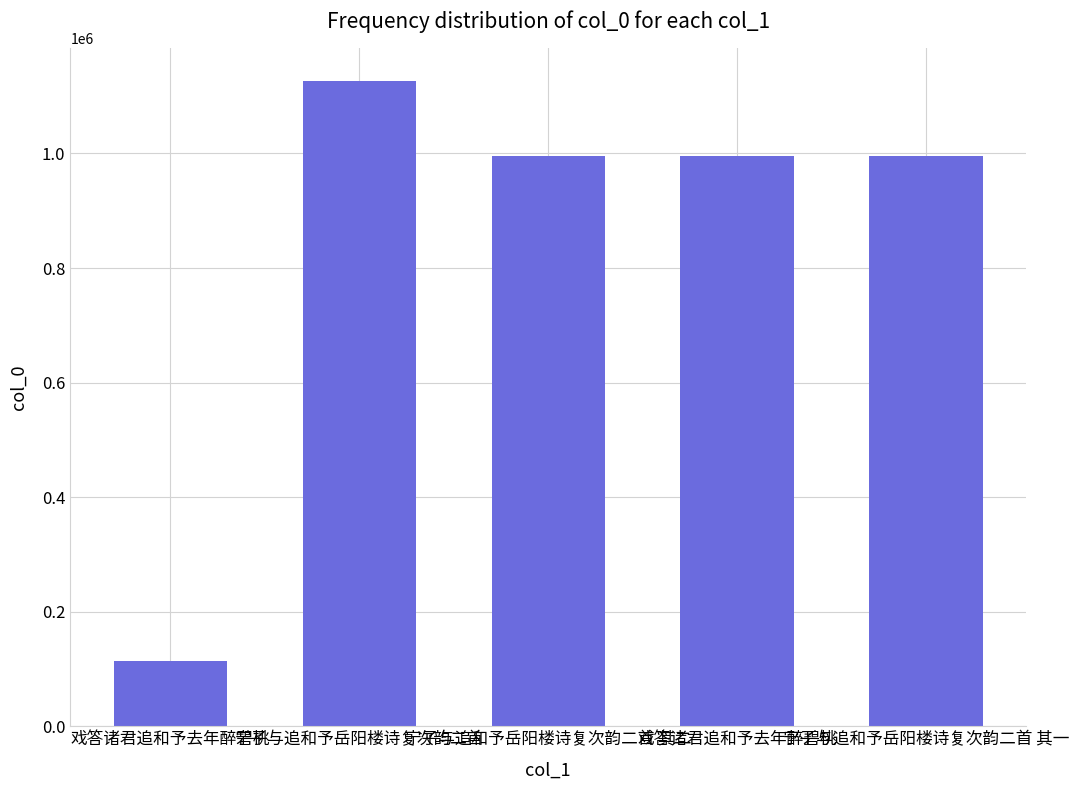

True or false: the data shows 995479 at 戏答诸君追和予去年醉碧桃.

True